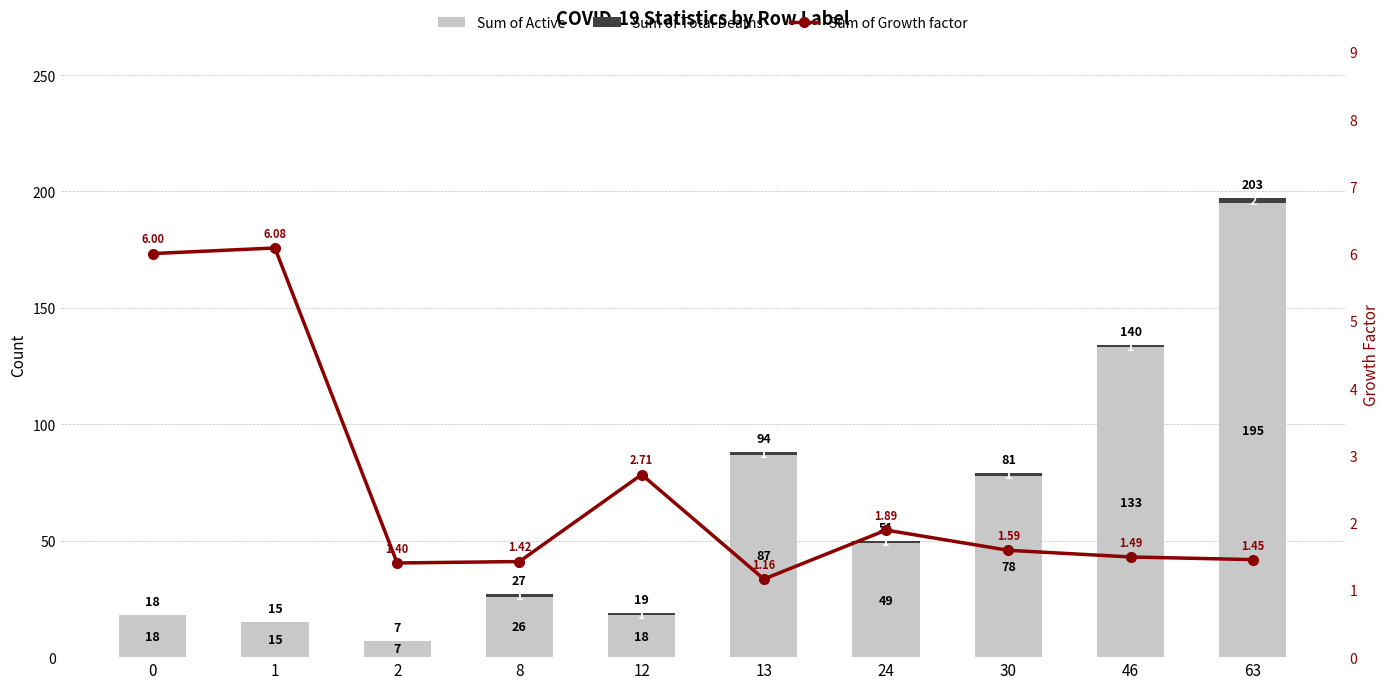

At which label is Sum of Growth factor closest to 3?

12